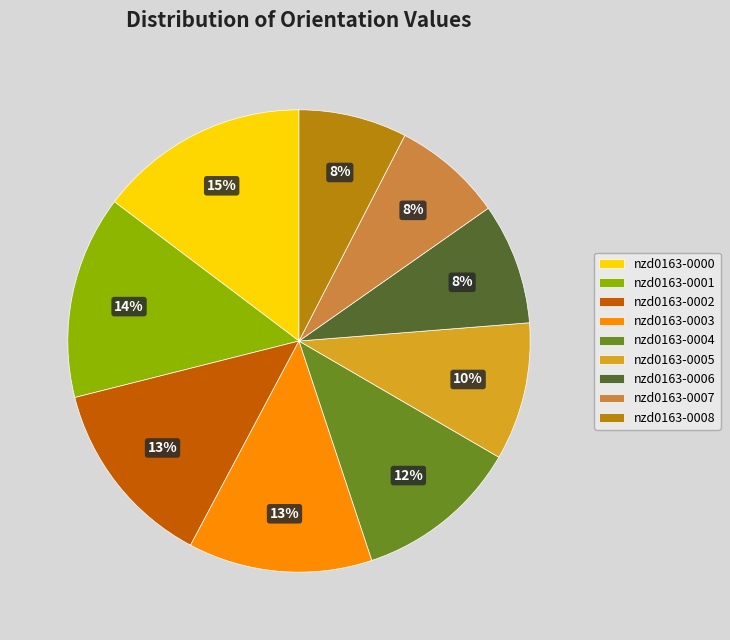

What percentage is the nzd0163-0001 slice, to the nearest percent?

14%